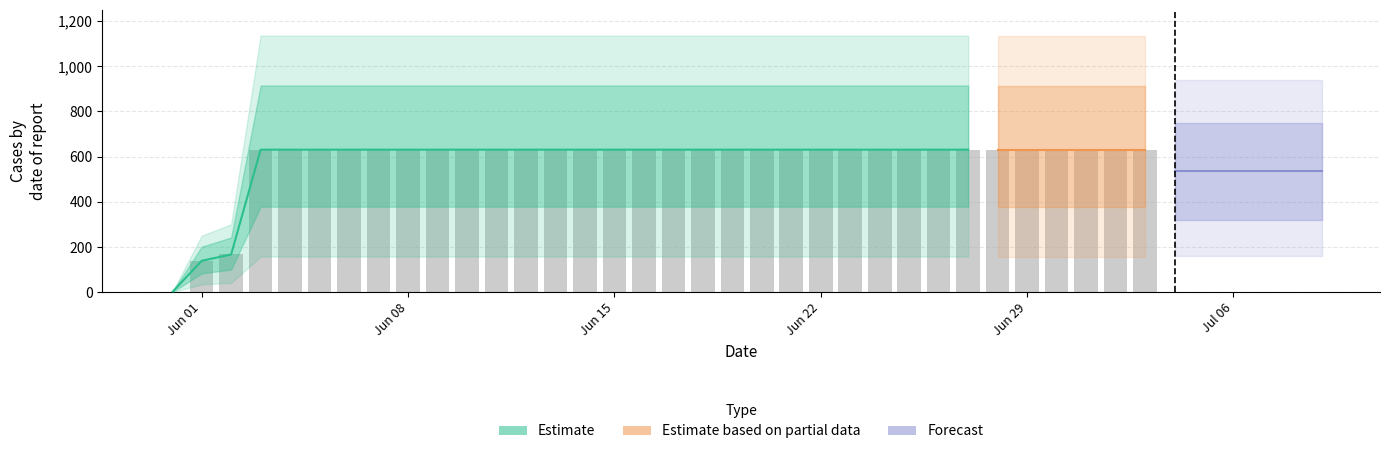

The value at 2020-06-21 is 631. True or false?

True